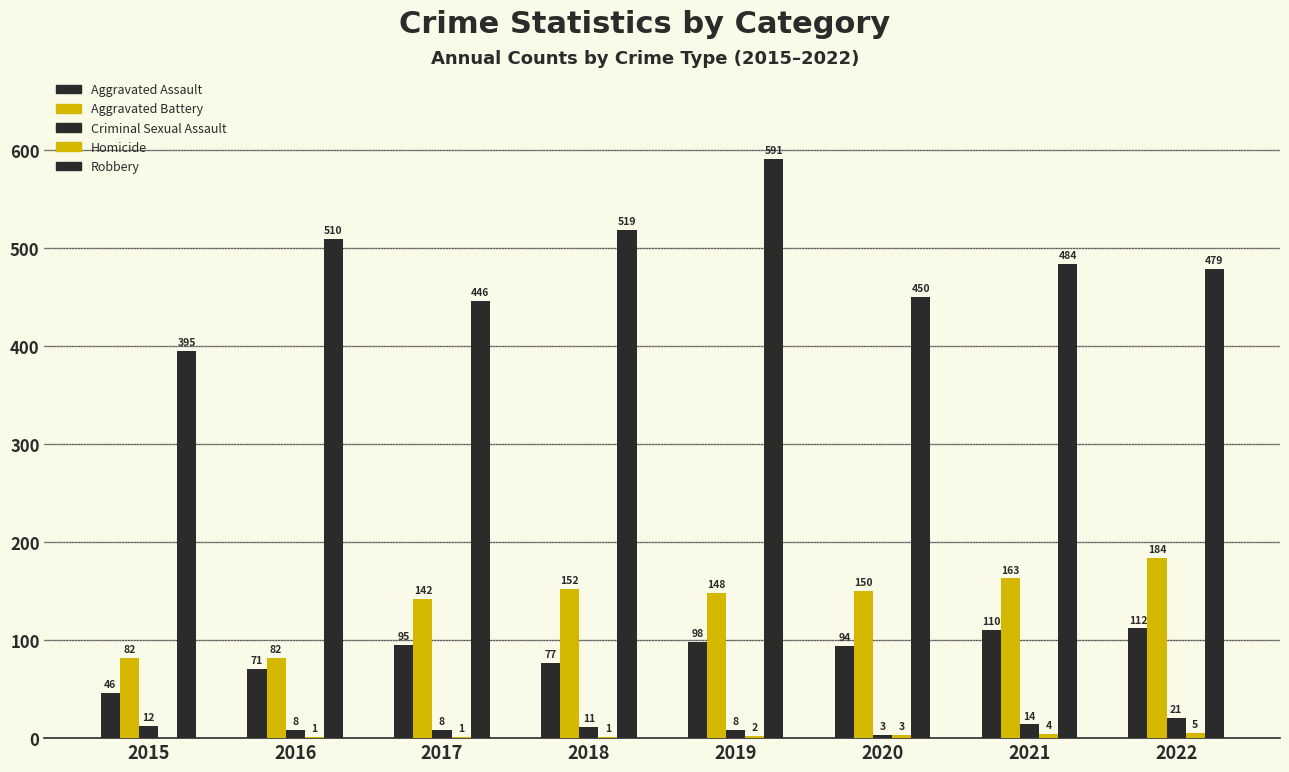

Where is Criminal Sexual Assault nearest to the value 12?

2015